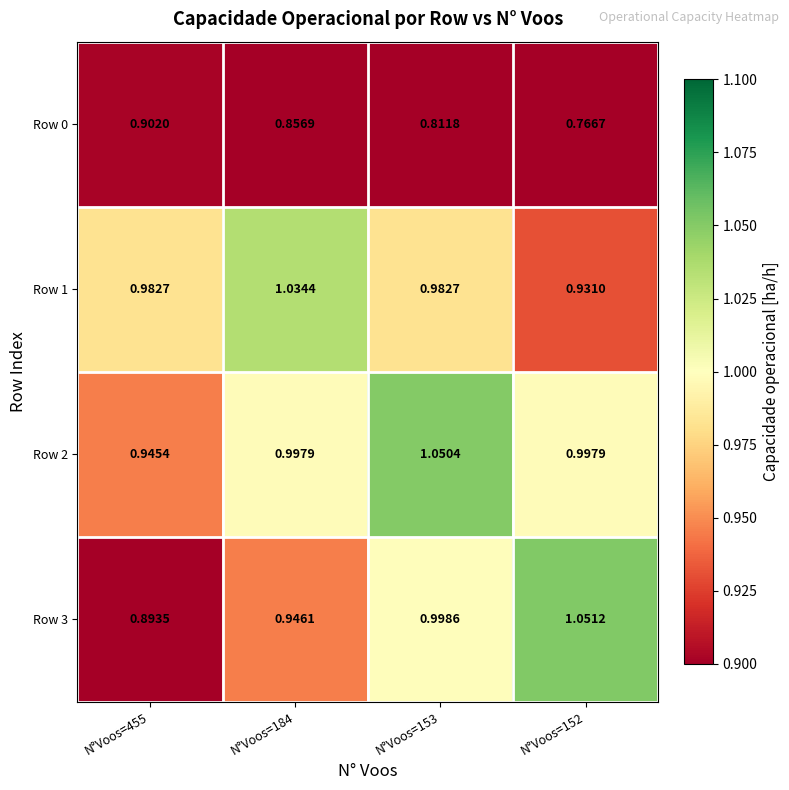

Is the value of Row 1 at N°Voos=184 greater than the value of Row 0 at N°Voos=184?

Yes